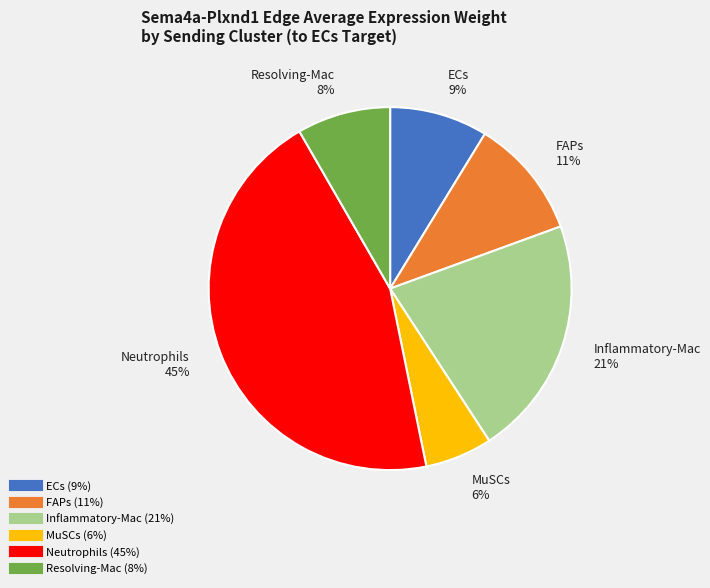

To the nearest percent, what percentage of the pie is ECs?

9%